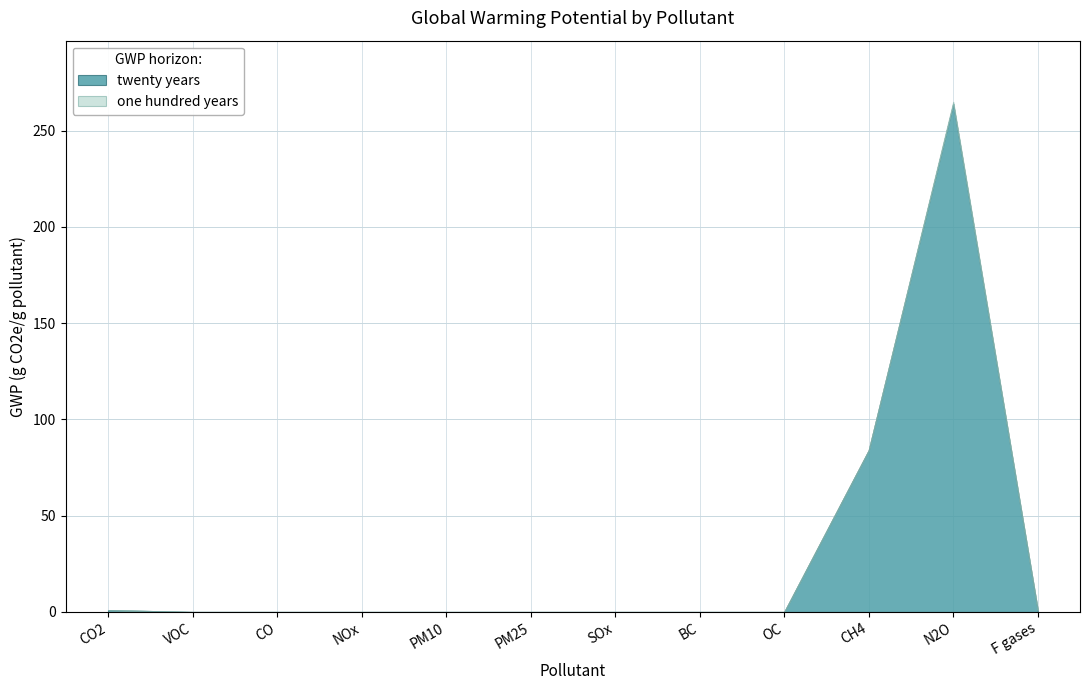

What is the label of the 4th point from the left?

NOx